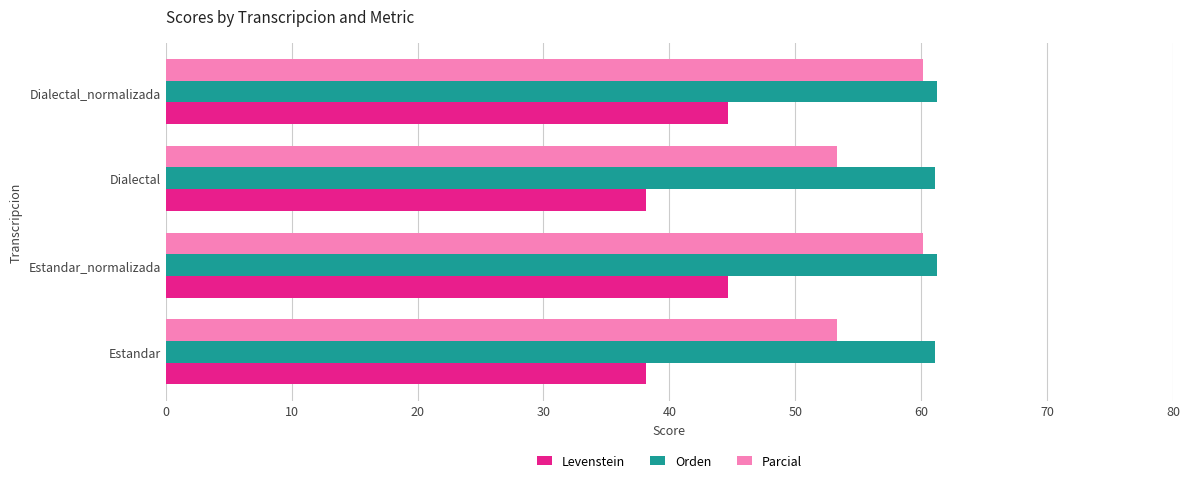

What is the total value across all series at Estandar?

152.6